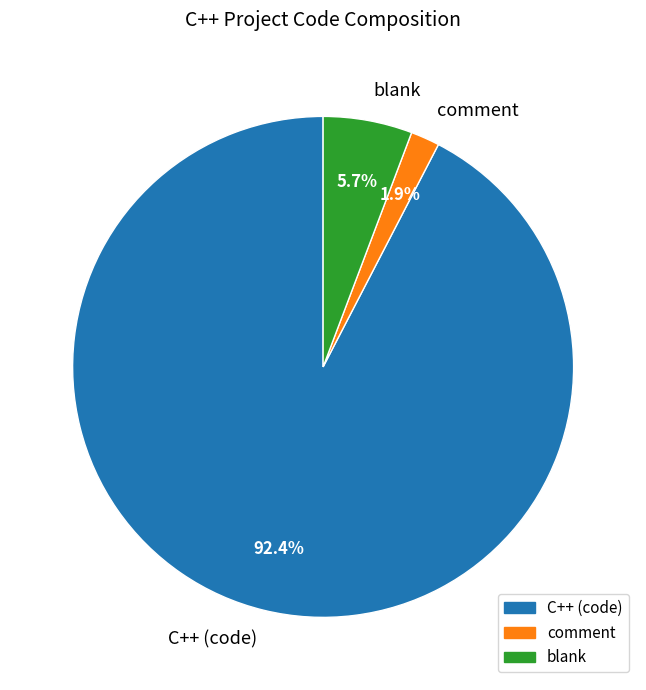

How much of the chart is everything except C++ (code)?

7.6%